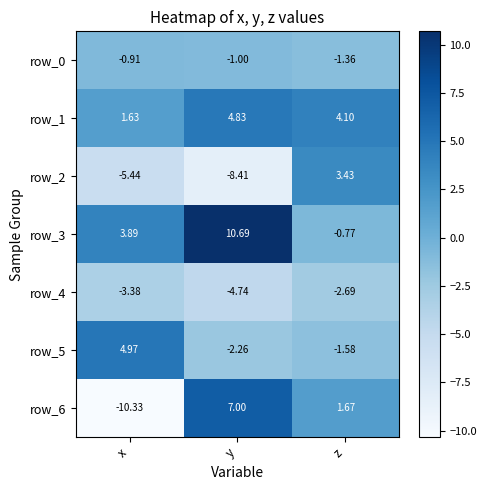

Which series has the widest spread of values?

row_6